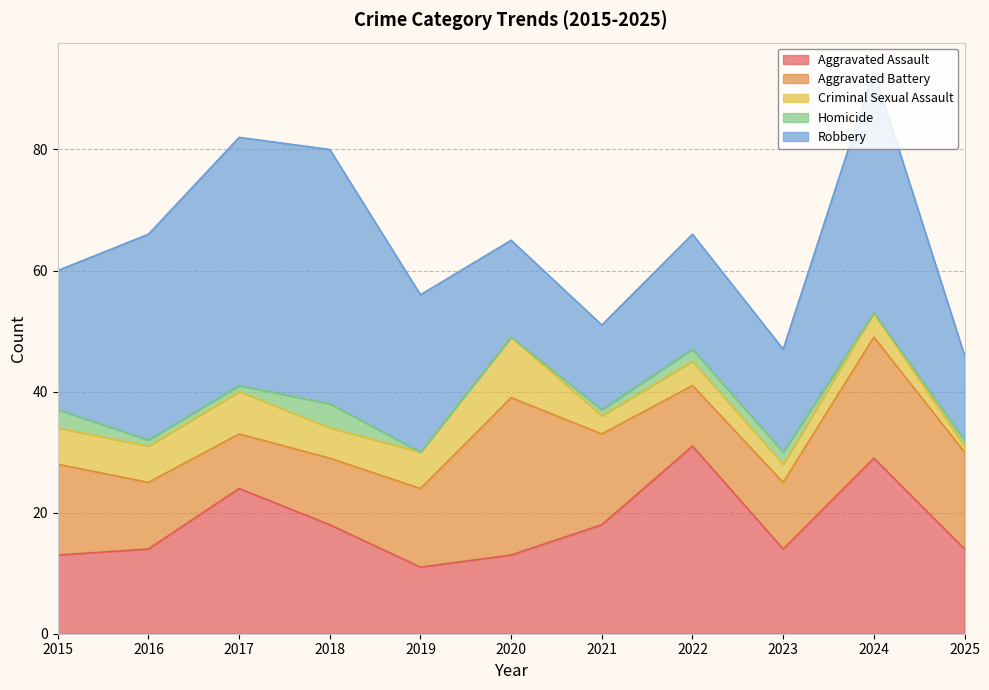

Does the chart display data point markers on the line(s)?

No